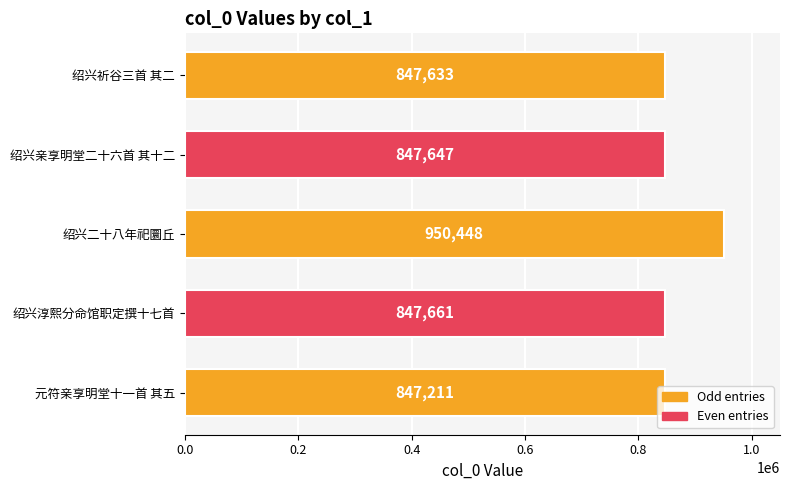

What is the greatest value displayed?

950448